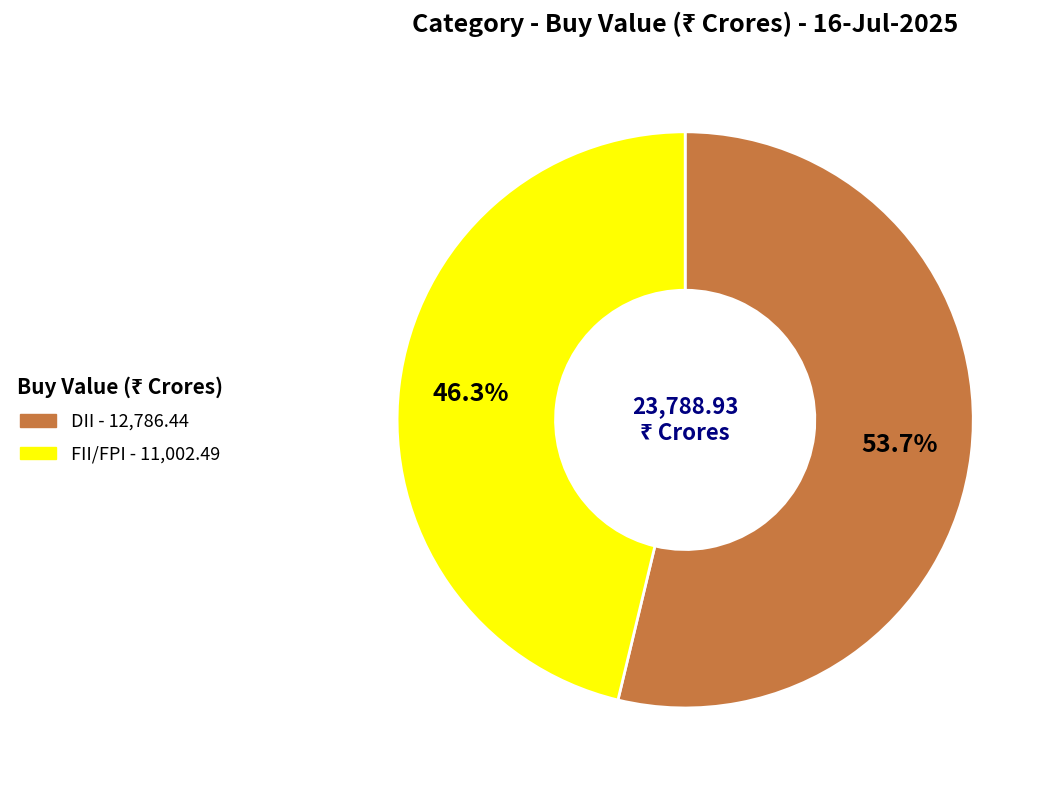

To the nearest percent, what percentage of the pie is DII?

54%